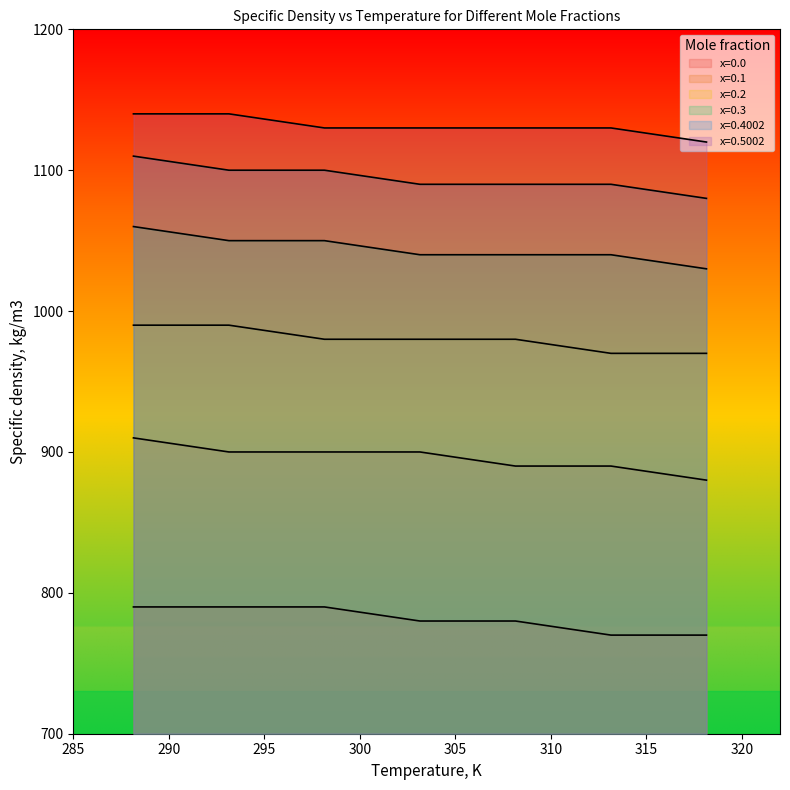

Which series has the largest total across all categories?

x=0.5002